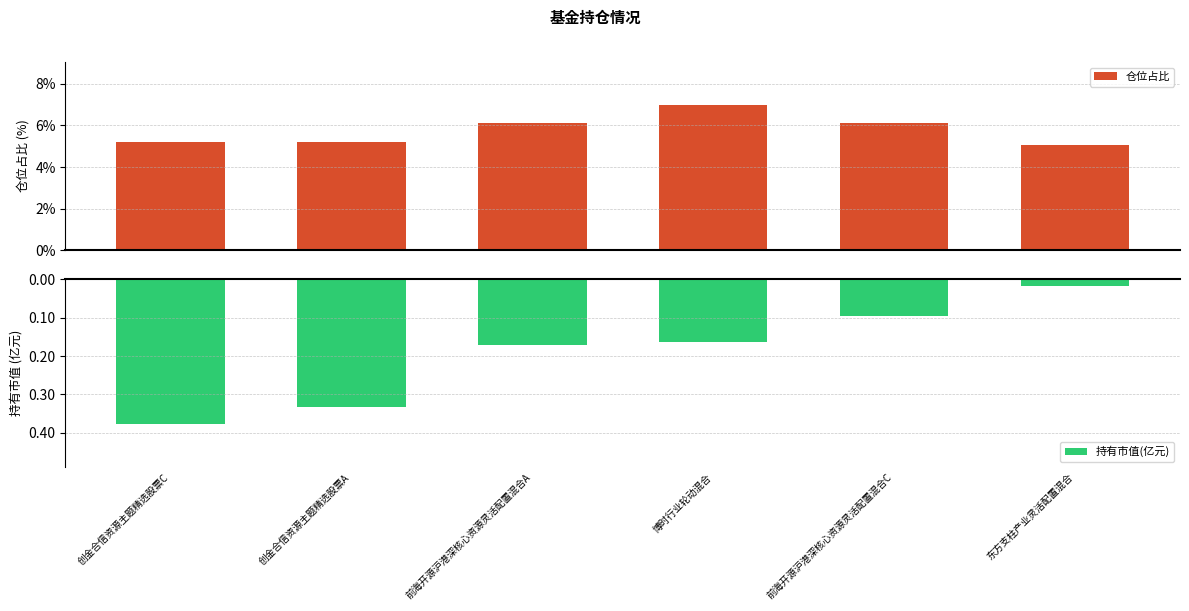

At which label is 仓位占比 closest to 6?

前海开源沪港深核心资源灵活配置混合A